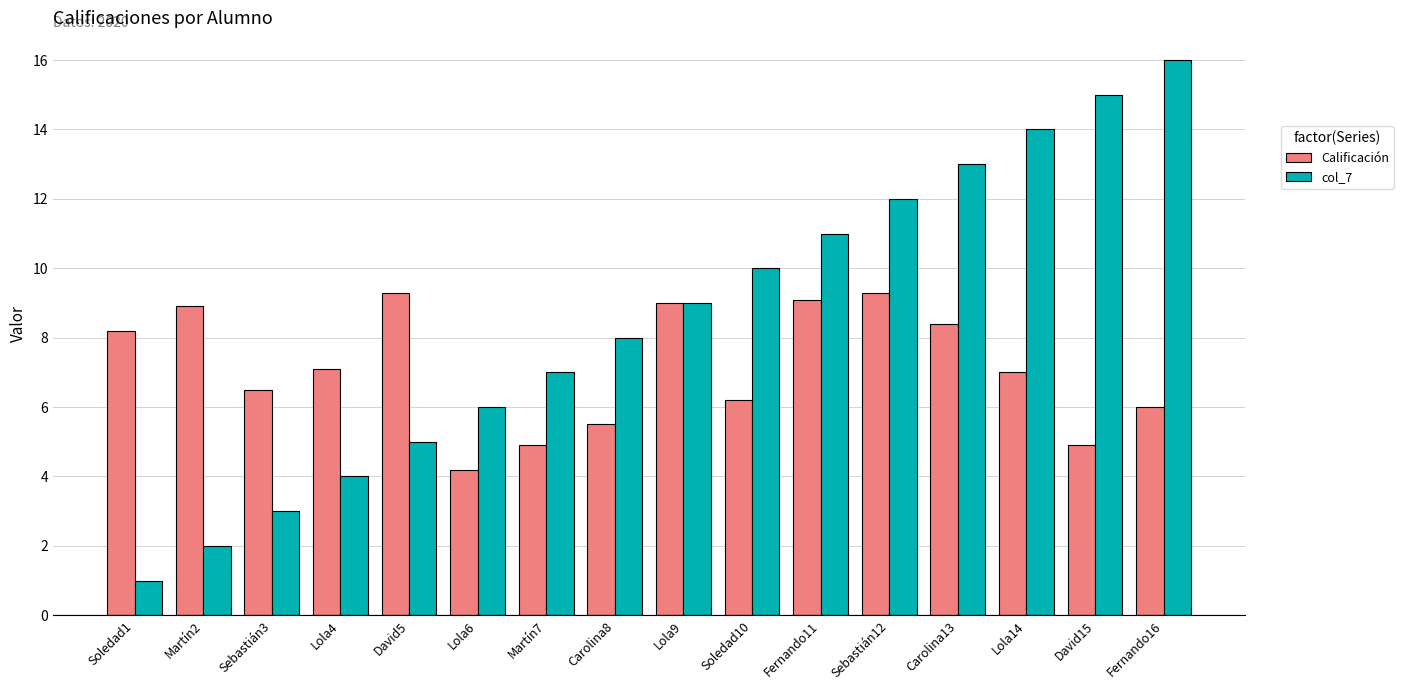

Which category has the highest value in the col_7 series?

Fernando16